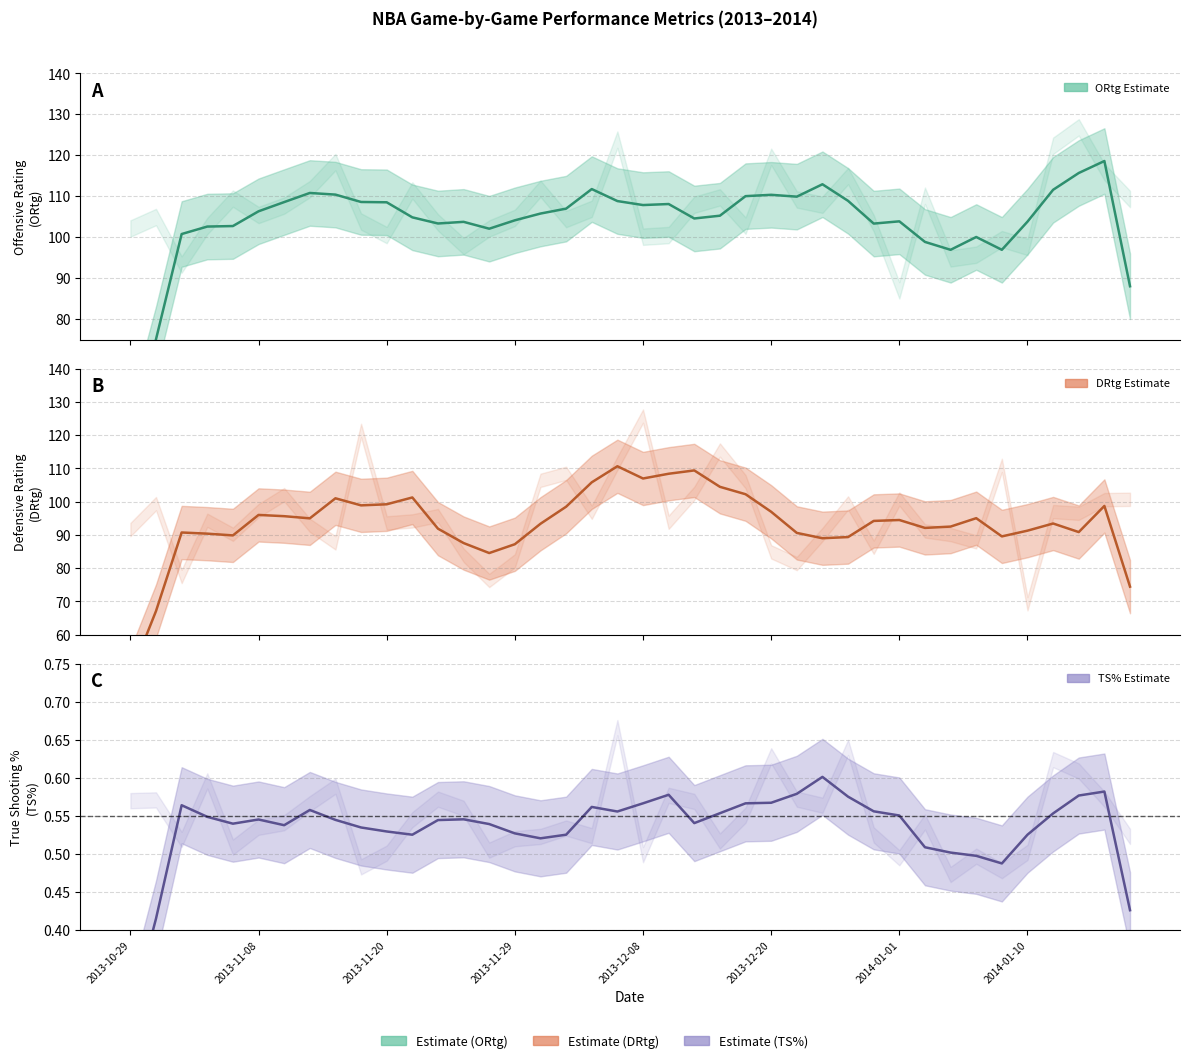

At which category is the sum across all series the highest?

2013-12-07